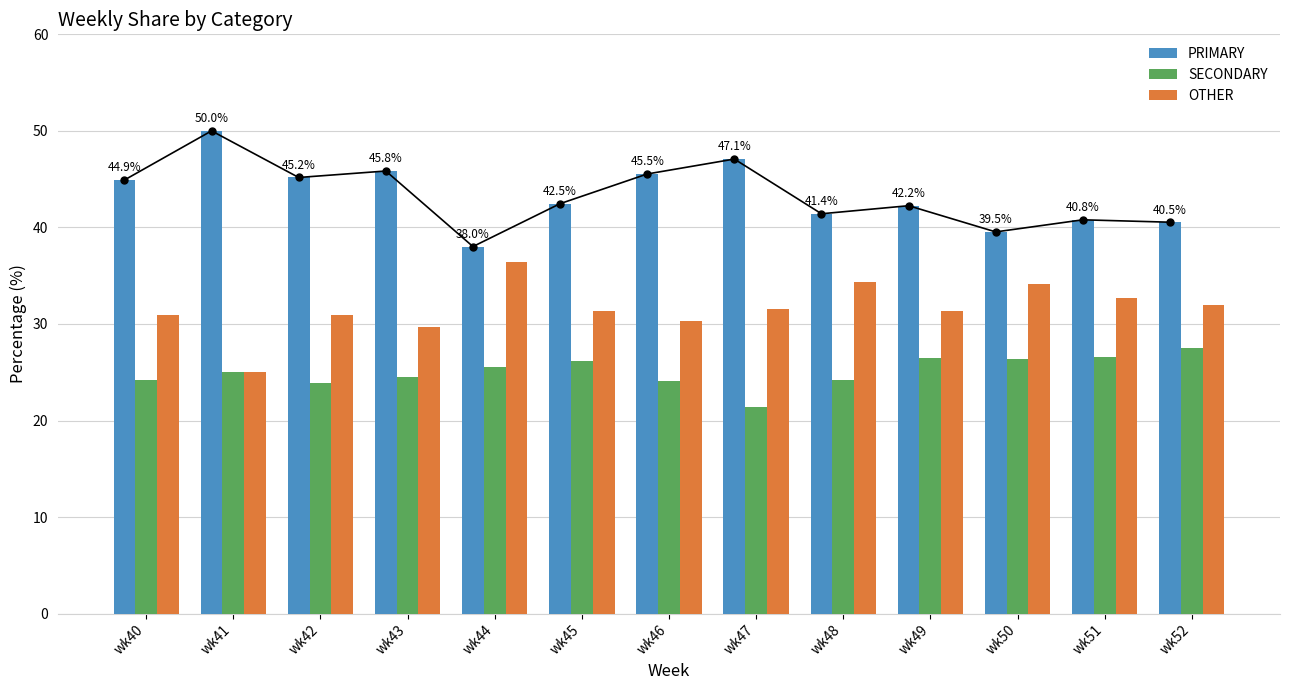

Reading left to right, extract all data points from this chart.

PRIMARY: 44.9	50.0	45.2	45.8	38.0	42.5	45.5	47.1	41.4	42.2	39.5	40.8	40.5
SECONDARY: 24.2	25.0	23.9	24.5	25.6	26.2	24.1	21.4	24.2	26.4	26.4	26.5	27.5
OTHER: 30.9	25.0	31.0	29.7	36.4	31.3	30.4	31.5	34.3	31.3	34.1	32.7	31.9